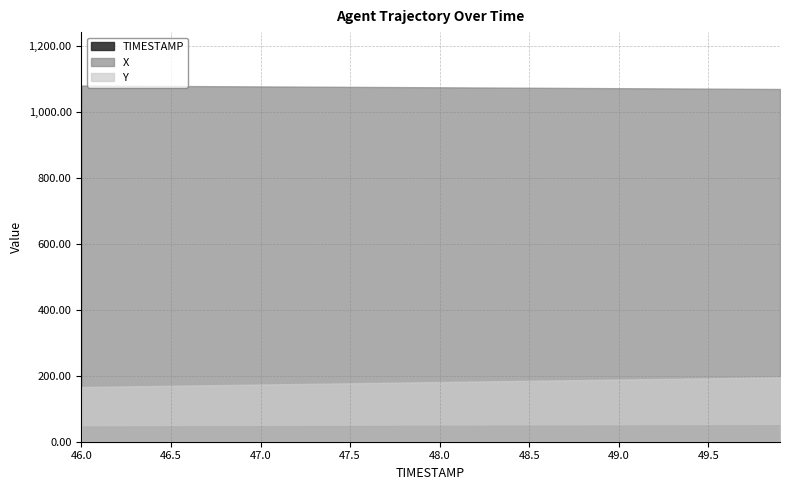

What is the value of the TIMESTAMP point at the 15th from the left?

47.4